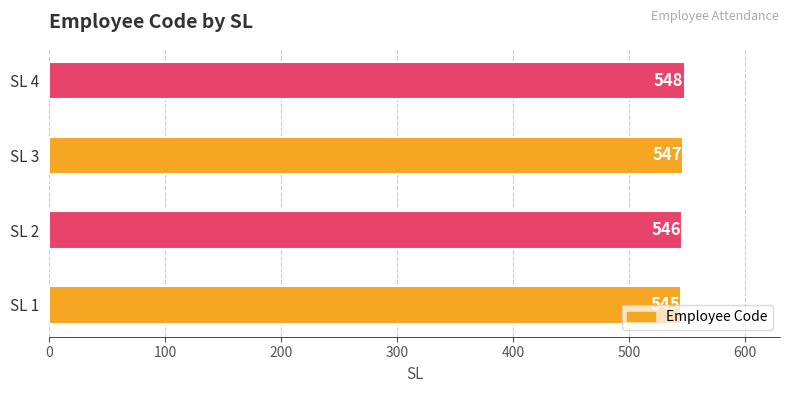

How many bars are there in total?

4